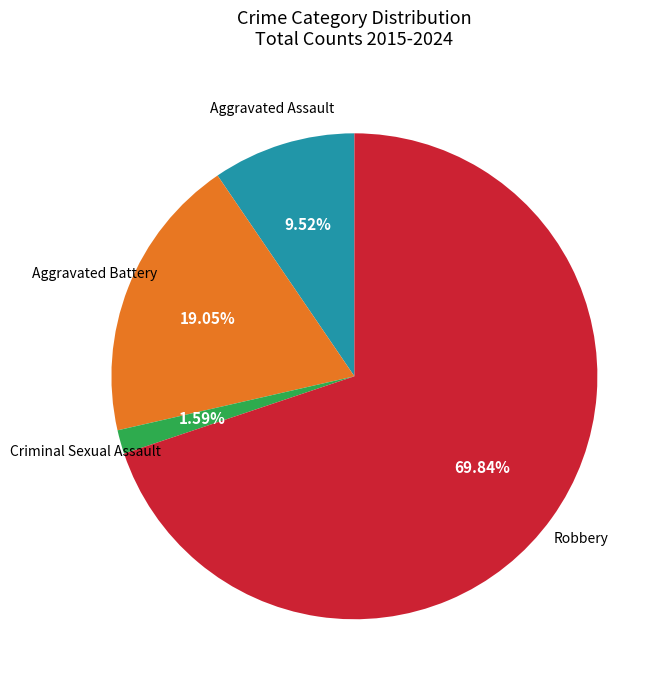

Is the sum of Criminal Sexual Assault and Robbery greater than half?

Yes